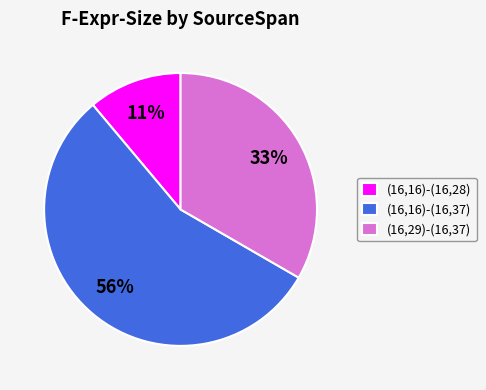

How many slices are in this pie chart?

3